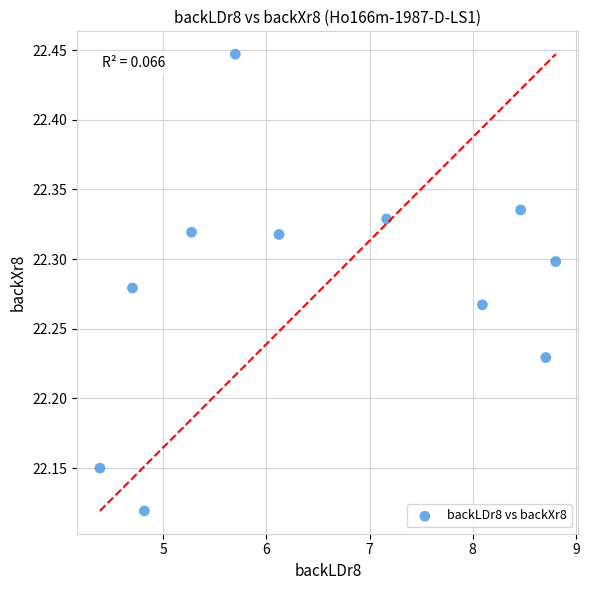

What is the average X value?

6.6